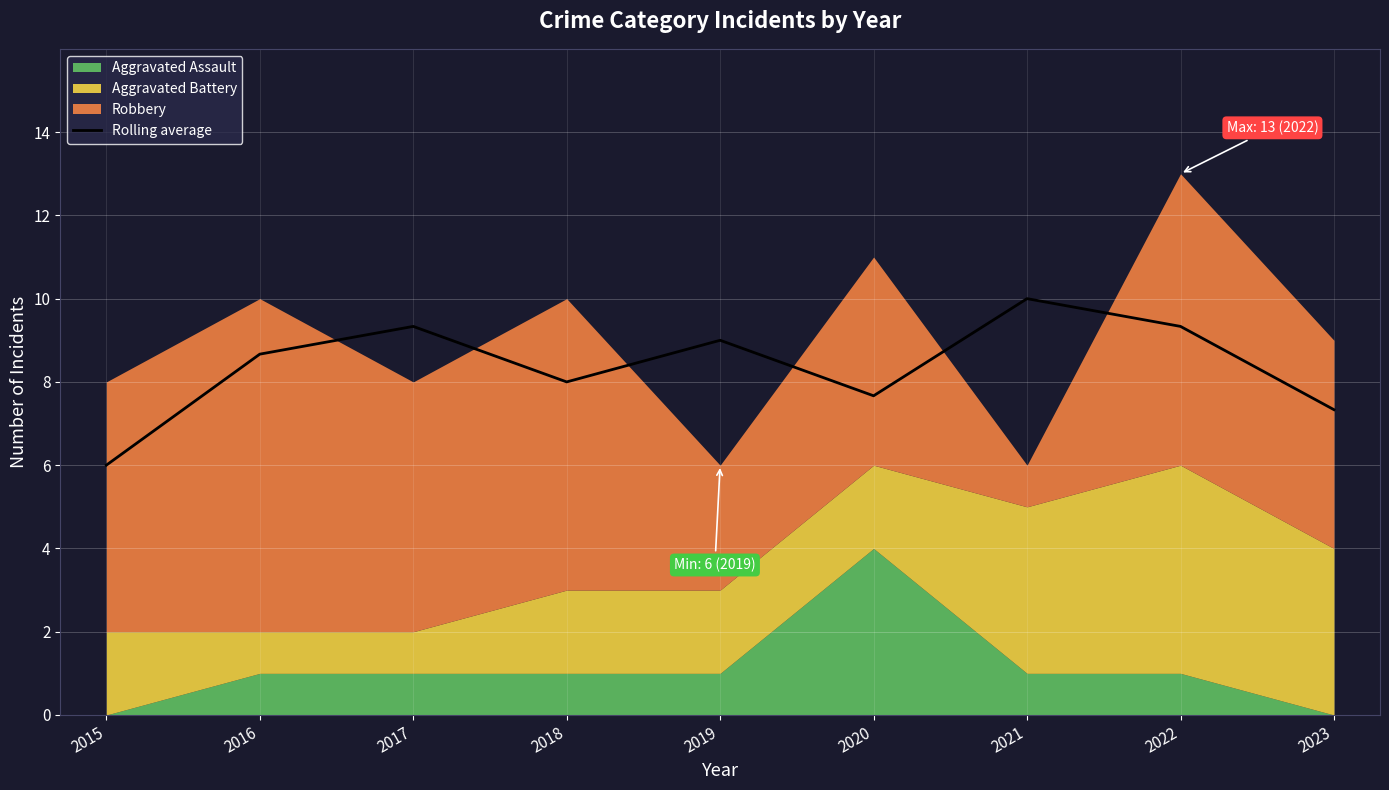

The chart shows a value of 1.8 at 2016. True or false?

False